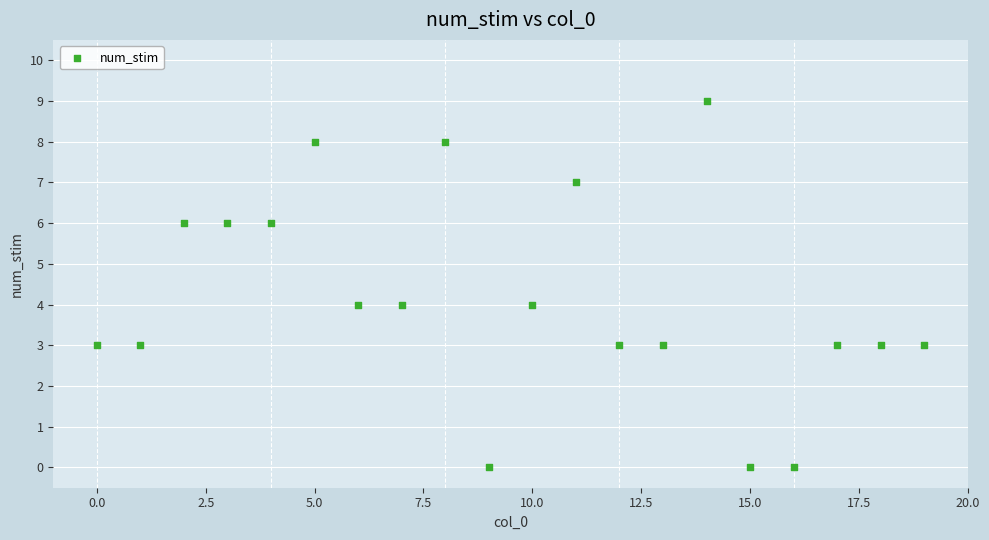

What is the range of Y values (max minus min)?

9